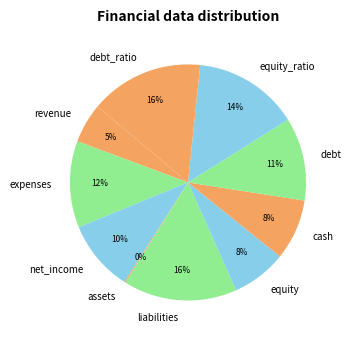

To the nearest percent, what percentage of the pie is expenses?

12%